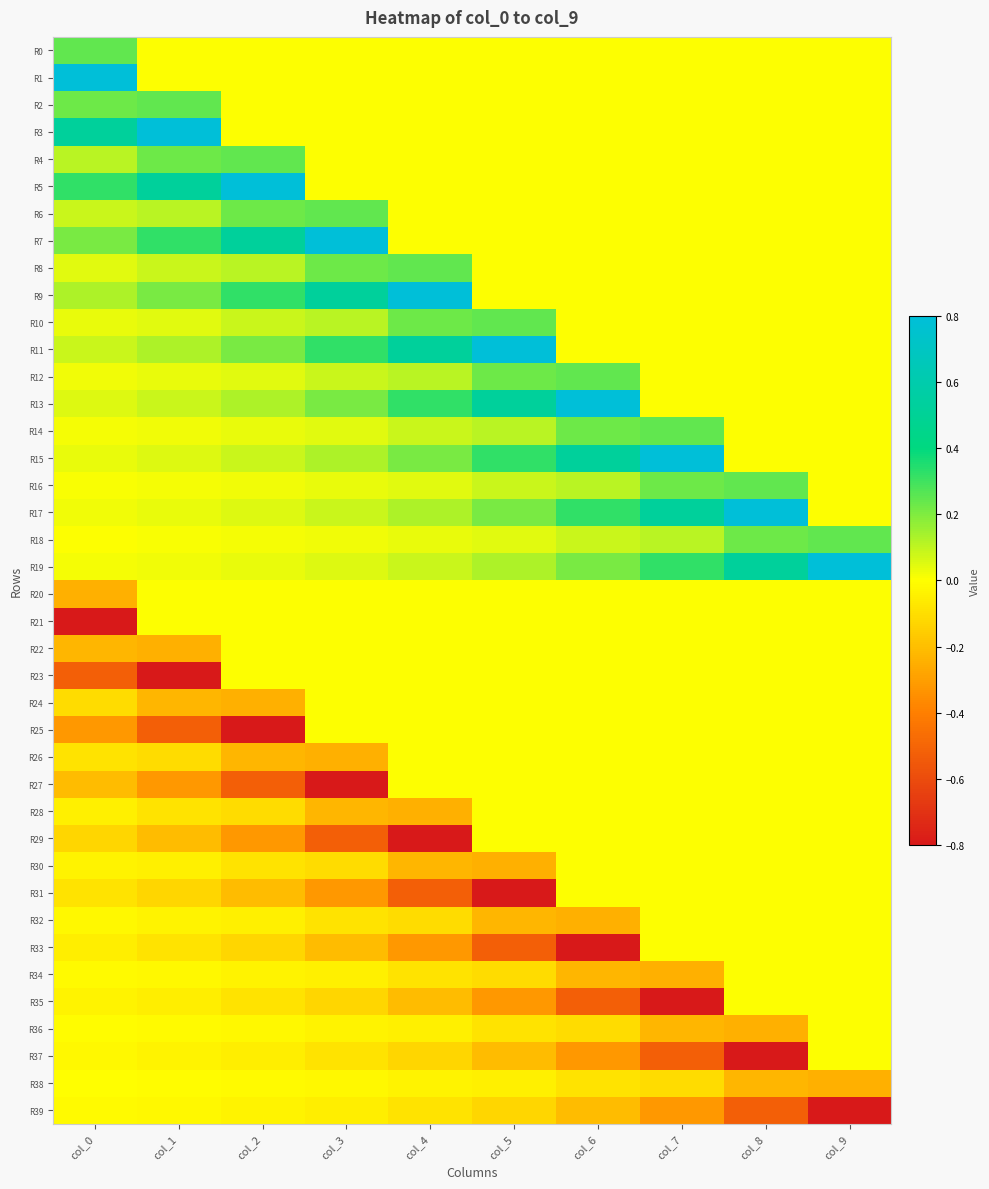

Rank the series by their maximum value, from highest to lowest.

R1, R3, R5, R7, R9, R11, R13, R15, R17, R19, R0, R2, R4, R6, R8, R10, R12, R14, R16, R18, R20, R21, R22, R23, R24, R25, R26, R27, R28, R29, R30, R31, R32, R33, R34, R35, R36, R37, R38, R39